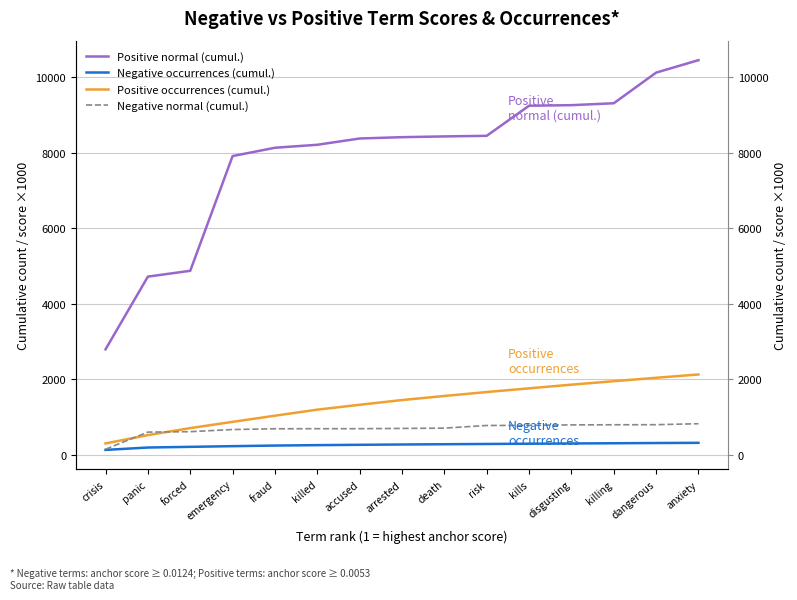

Which series ends up on top after the final intersection of Negative normal (cumul.) and Positive occurrences (cumul.)?

Positive occurrences (cumul.)